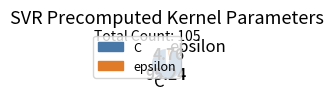

Which has a higher value, C or epsilon?

C